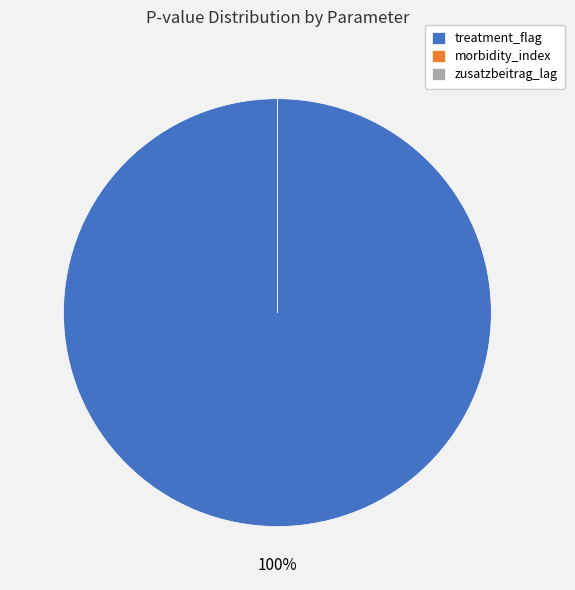

What is the largest slice in the pie chart?

treatment_flag